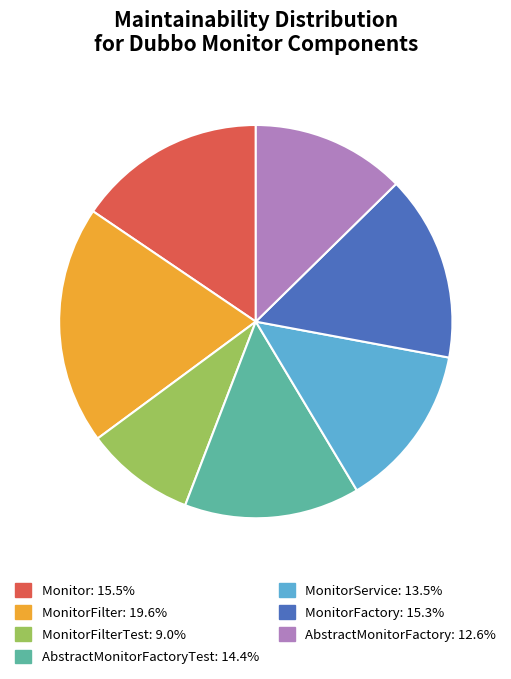

Is there any slice that represents more than half of the pie?

No